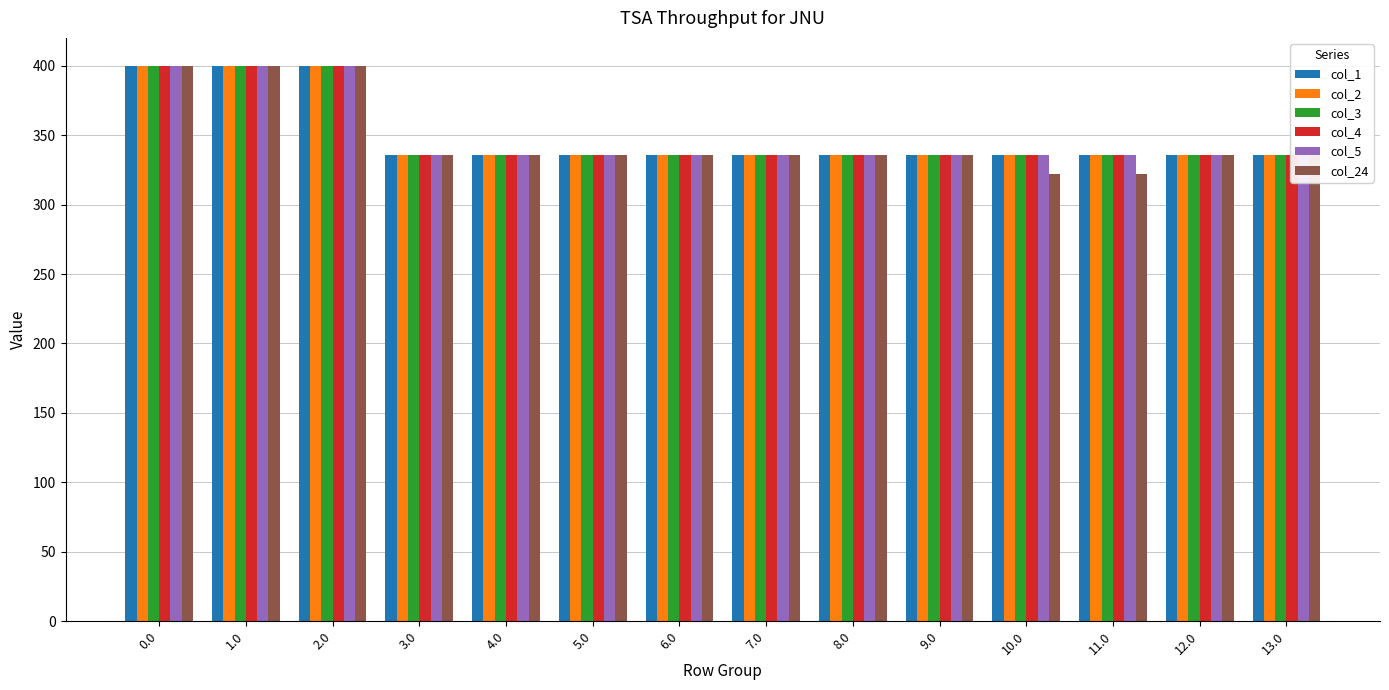

How many categories are shown in the chart?

14